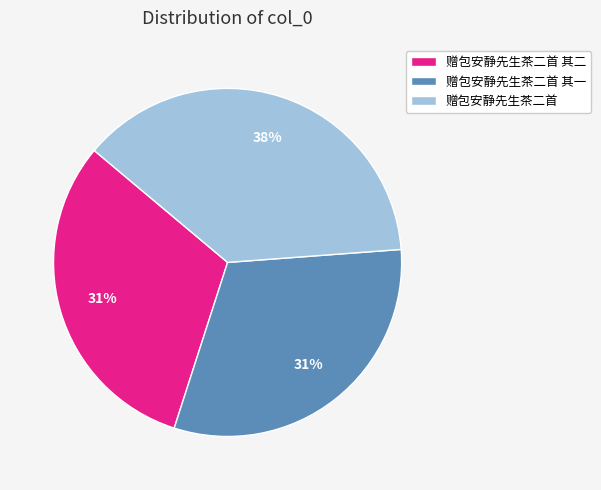

To the nearest percent, what is the combined percentage of 赠包安静先生茶二首 and 赠包安静先生茶二首 其二?

69%